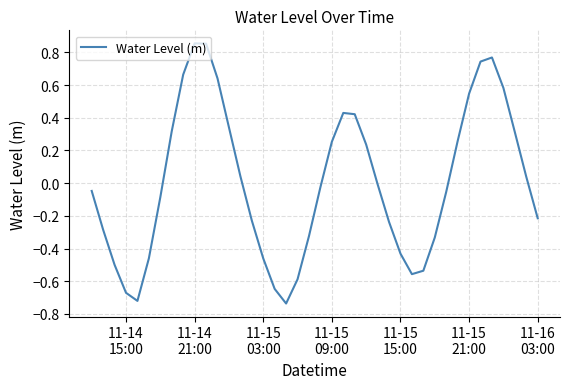

What is the difference between the maximum and minimum values?

1.6